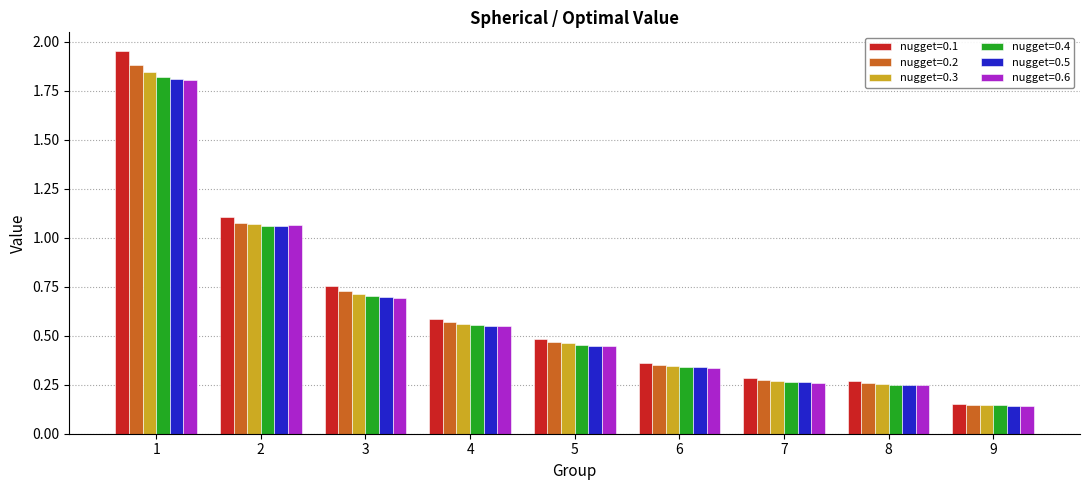

What is the sum of all nugget=0.5 values?

5.6